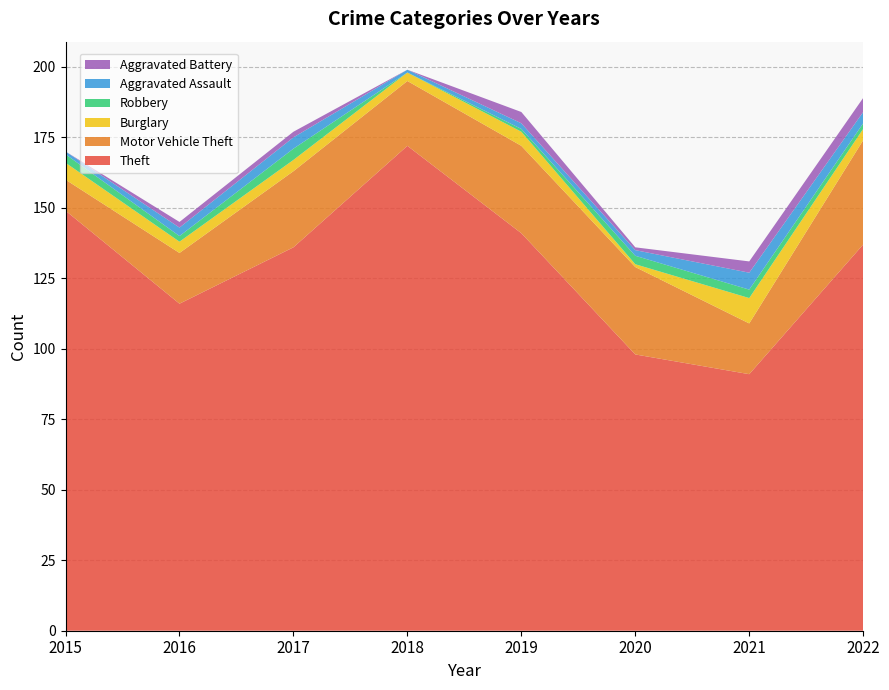

Reading right to left, list all the values displayed in this chart.

Theft: 2022=137	2021=91	2020=98	2019=141	2018=172	2017=136	2016=116	2015=149
Motor Vehicle Theft: 2022=37	2021=18	2020=31	2019=31	2018=23	2017=27	2016=18	2015=11
Burglary: 2022=4	2021=9	2020=1	2019=5	2018=3	2017=4	2016=4	2015=6
Robbery: 2022=2	2021=3	2020=3	2019=1	2018=0	2017=4	2016=2	2015=3
Aggravated Assault: 2022=4	2021=6	2020=2	2019=2	2018=1	2017=4	2016=3	2015=1
Aggravated Battery: 2022=5	2021=4	2020=1	2019=4	2018=0	2017=2	2016=2	2015=0